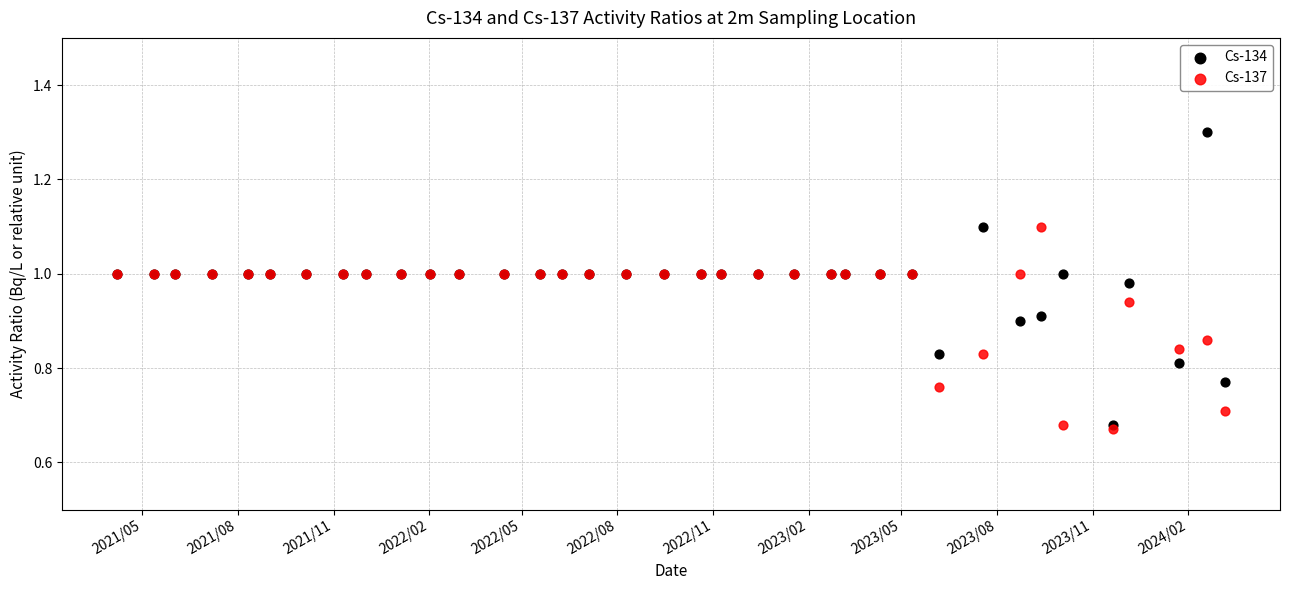

Which series has the widest spread of Y values?

Cs-134